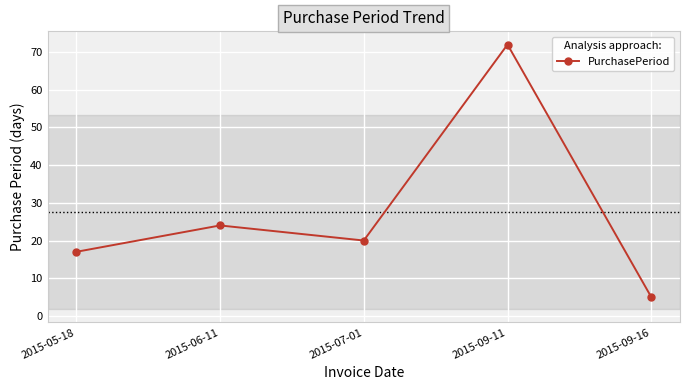

The chart shows a value of 17 at 2015-05-18. True or false?

True